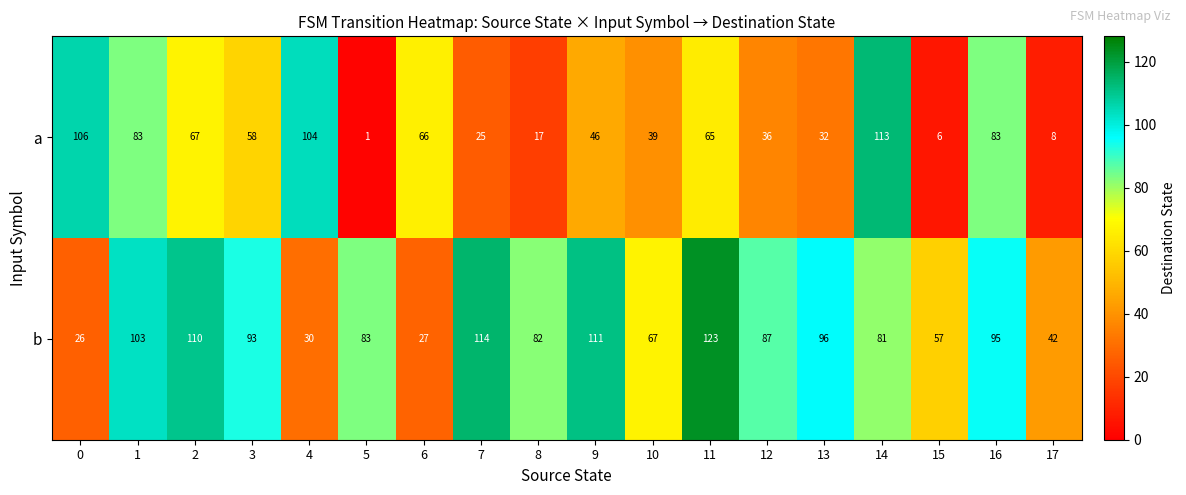

Which series has the widest spread of values?

a